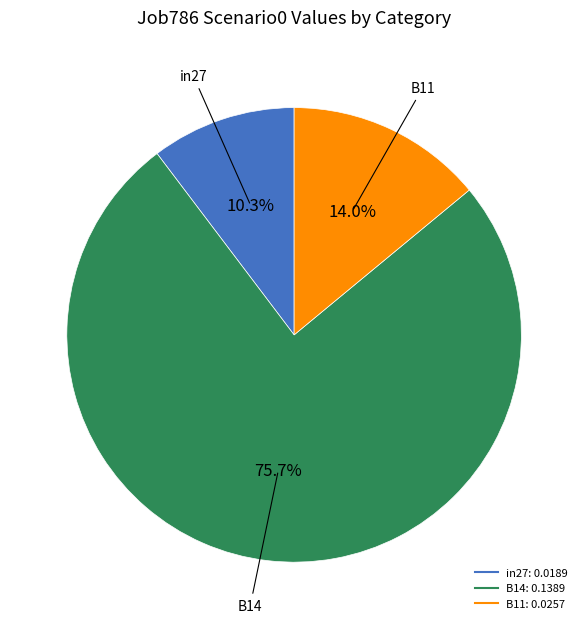

Is it true that B14 is 83% of the pie?

False